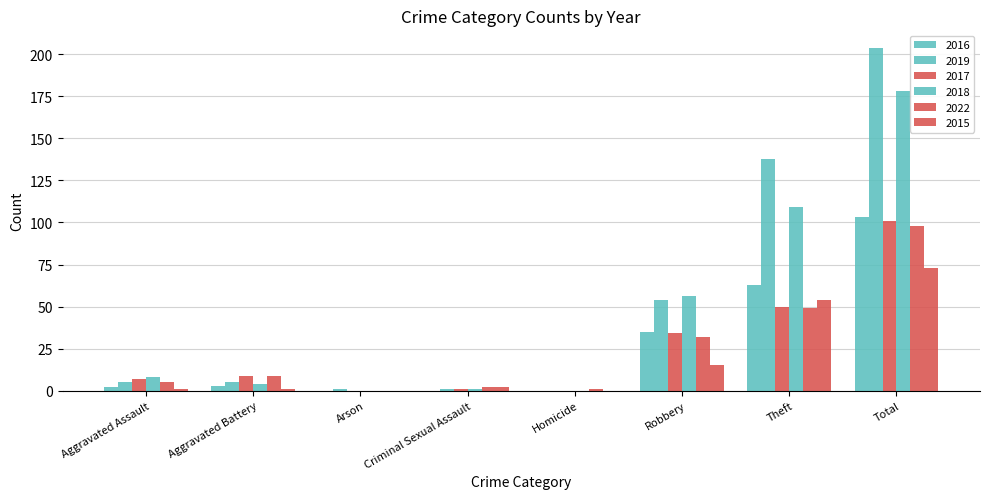

What is the difference between the 2015 values at Robbery and Aggravated Battery?

14